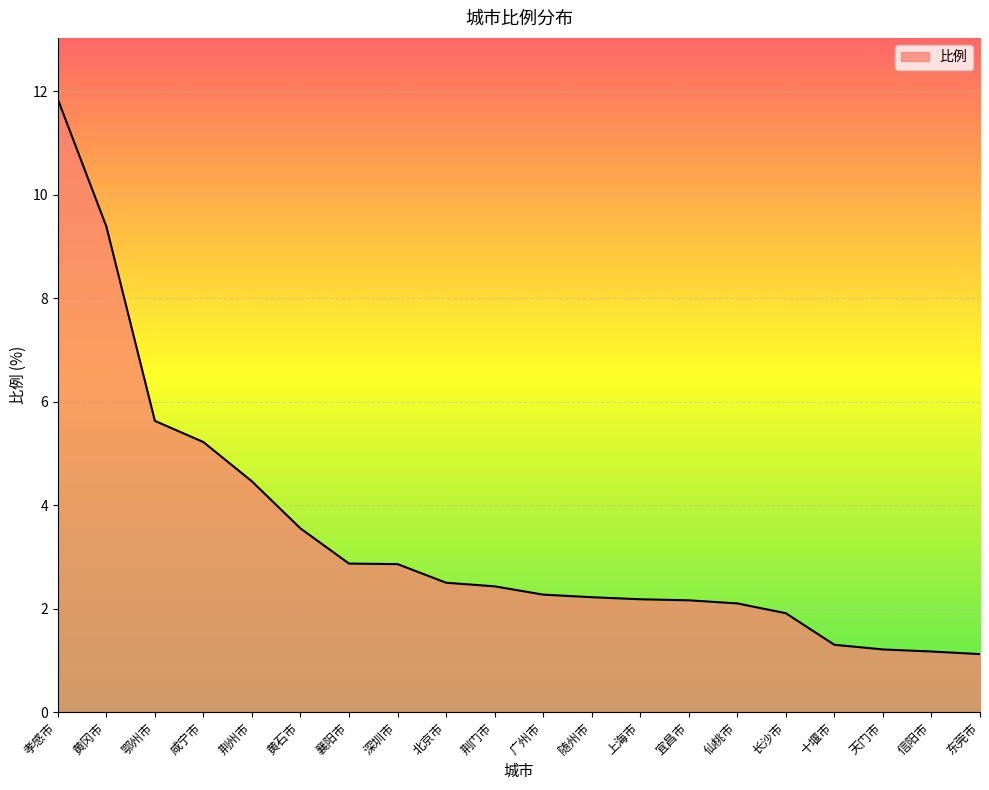

The value at 孝感市 is 11.8. True or false?

True